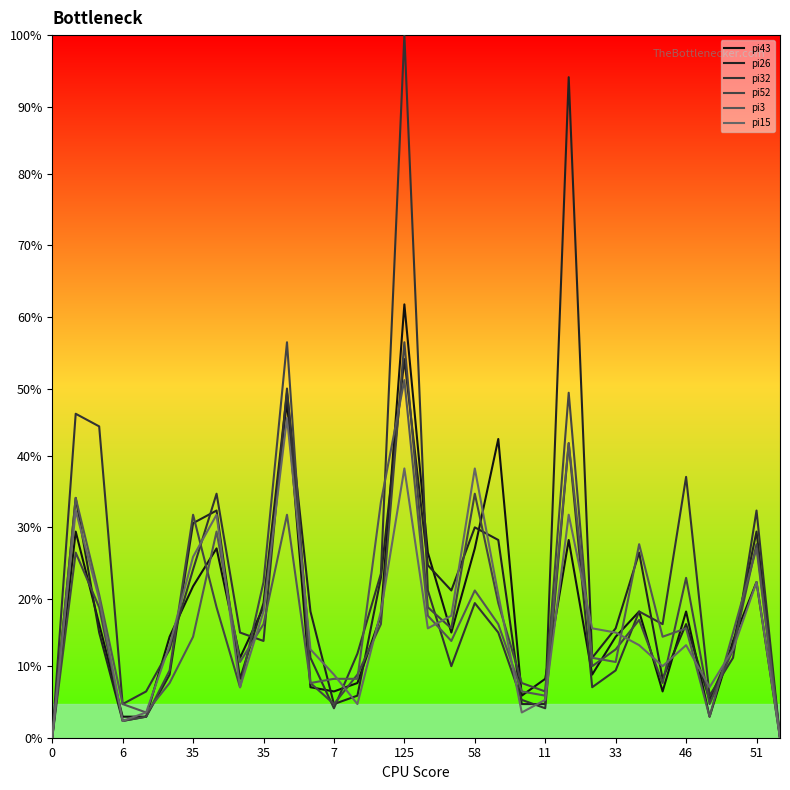

What is the average value of the pi52 series?

29